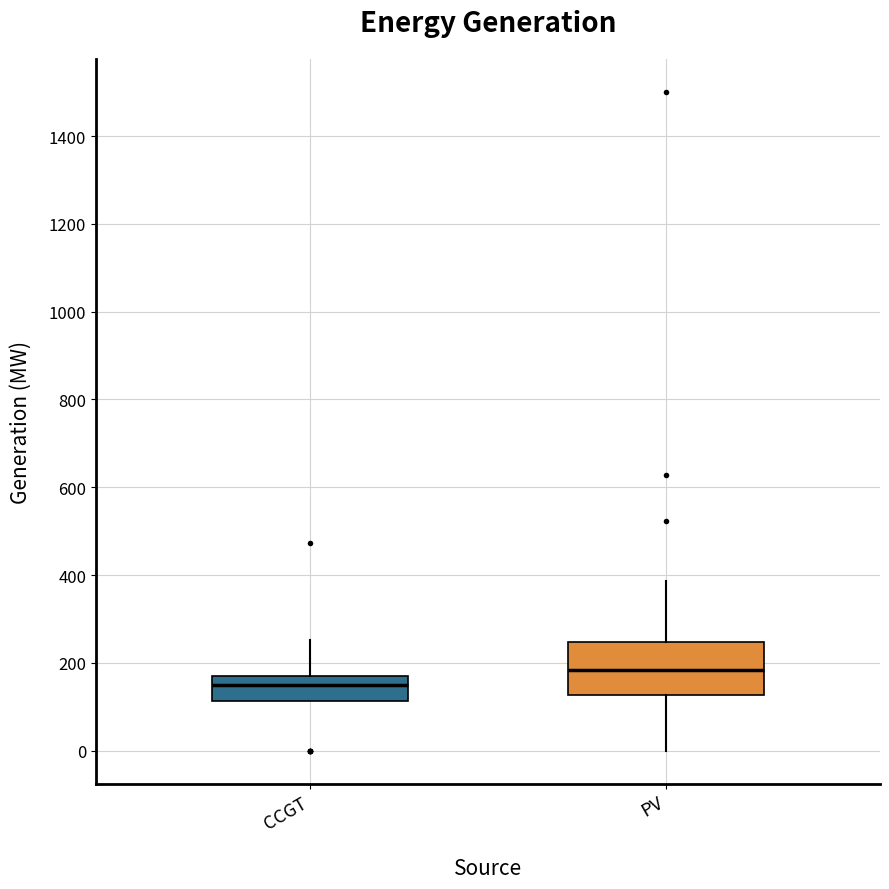

Where does the upper whisker of the box for PV end on the y-axis? The values are not printed on the chart, so give them approximately, as read against the axis.

380